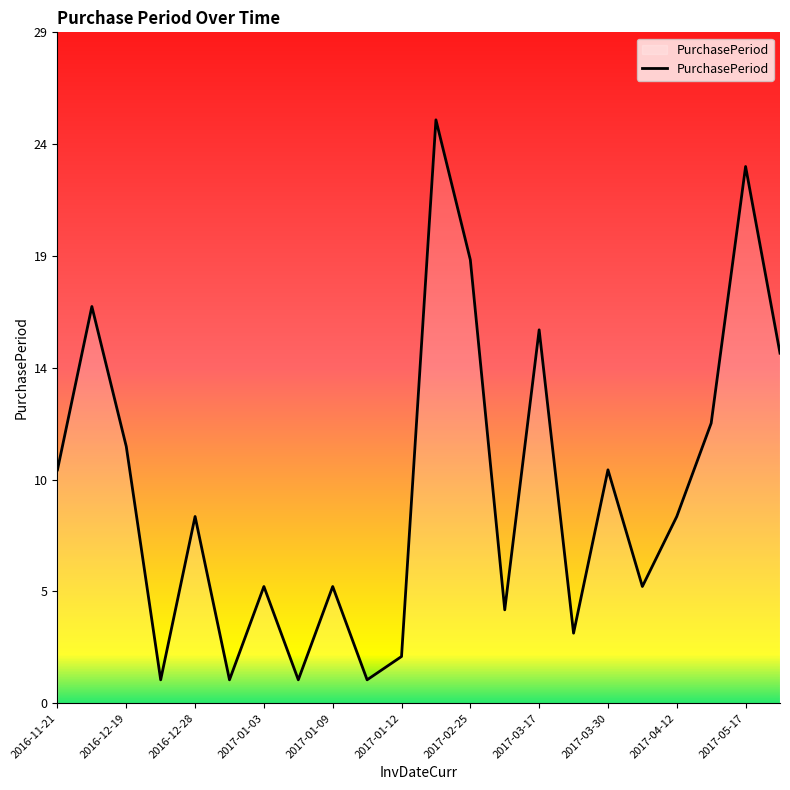

What is the average value?

9